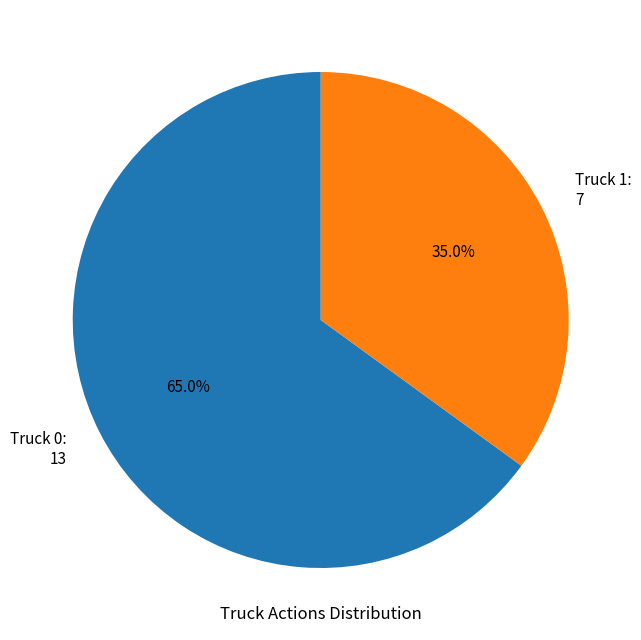

To the nearest percent, what percentage of the pie is Truck 1?

35%